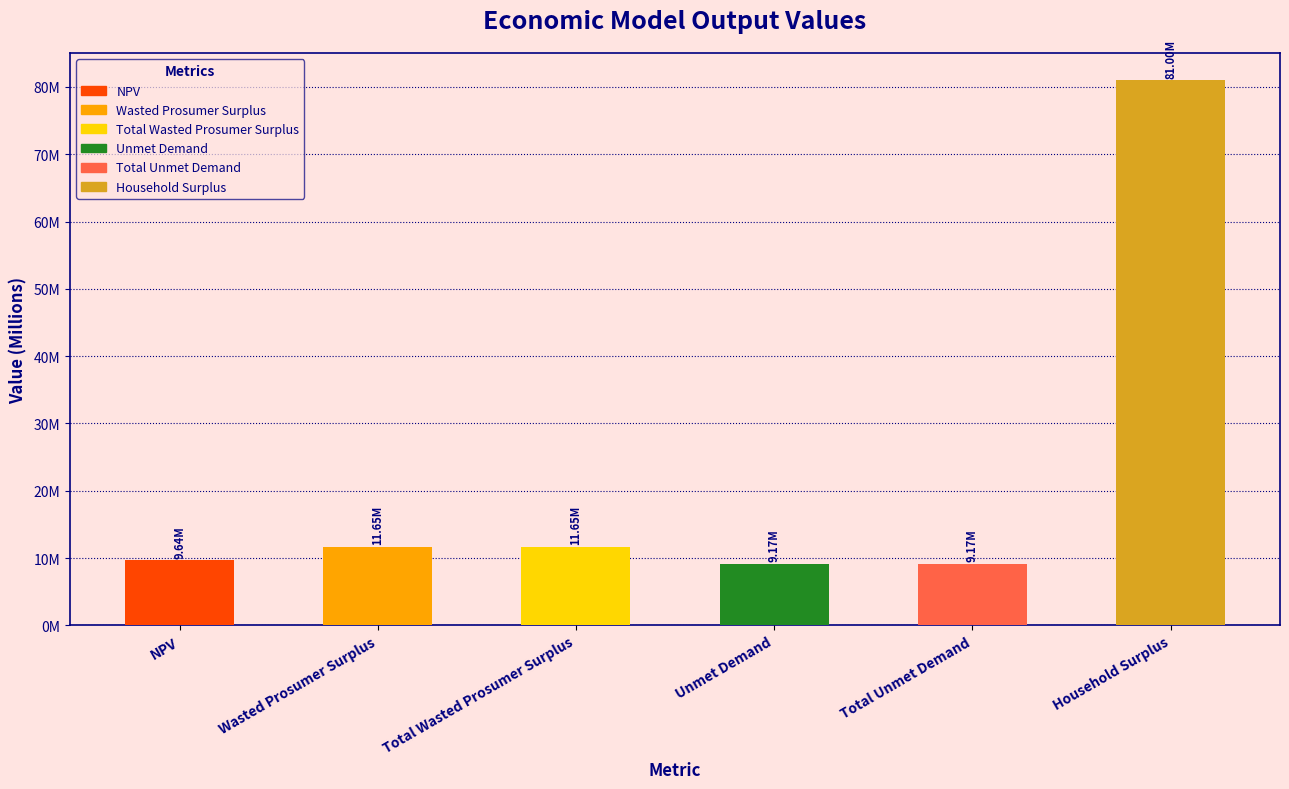

Are the bars horizontal?

No